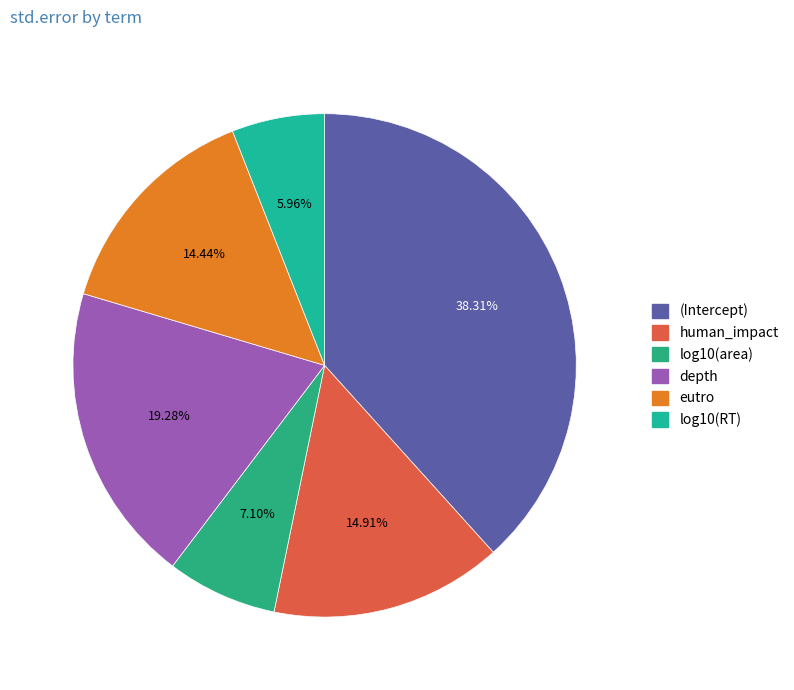

How many segments does this pie chart have?

6